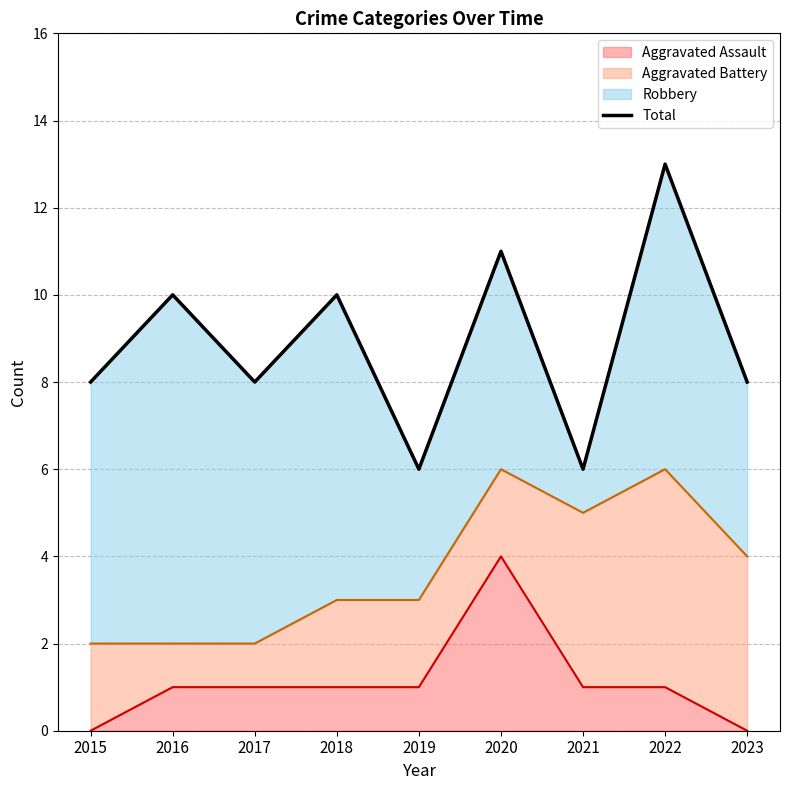

How many lines are shown in the chart?

1